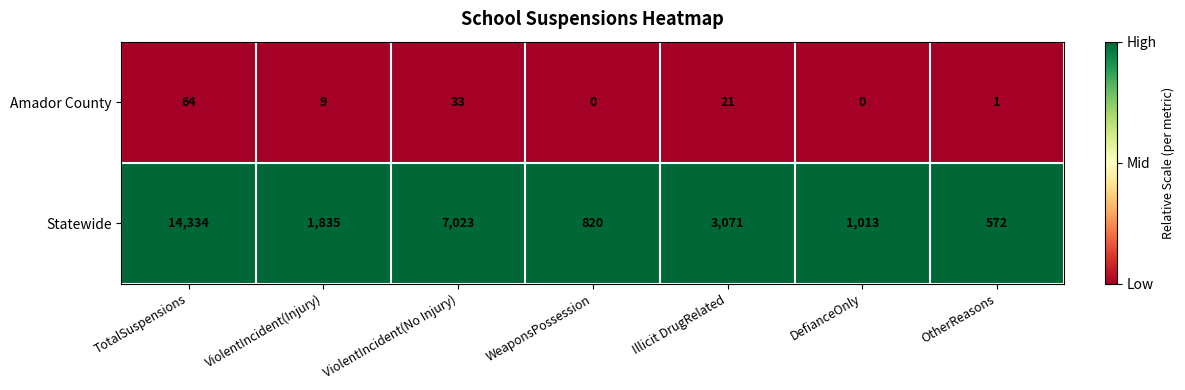

Reading left to right, what are all the values shown in this chart?

Amador County: 64	9	33	0	21	0	1
Statewide: 14334	1835	7023	820	3071	1013	572